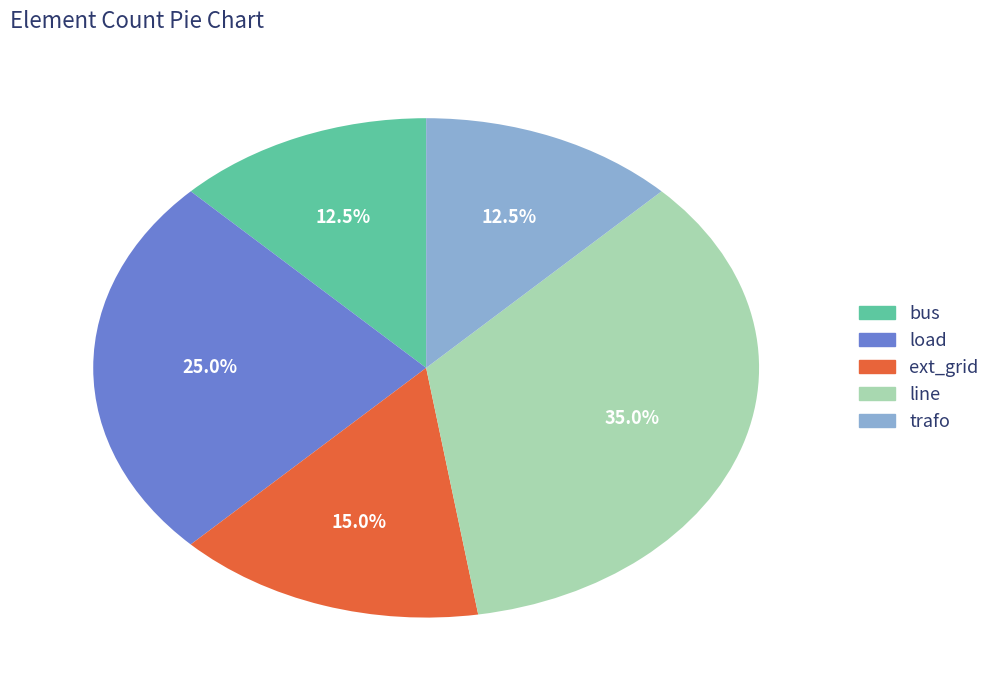

Between trafo and ext_grid, which is larger?

ext_grid